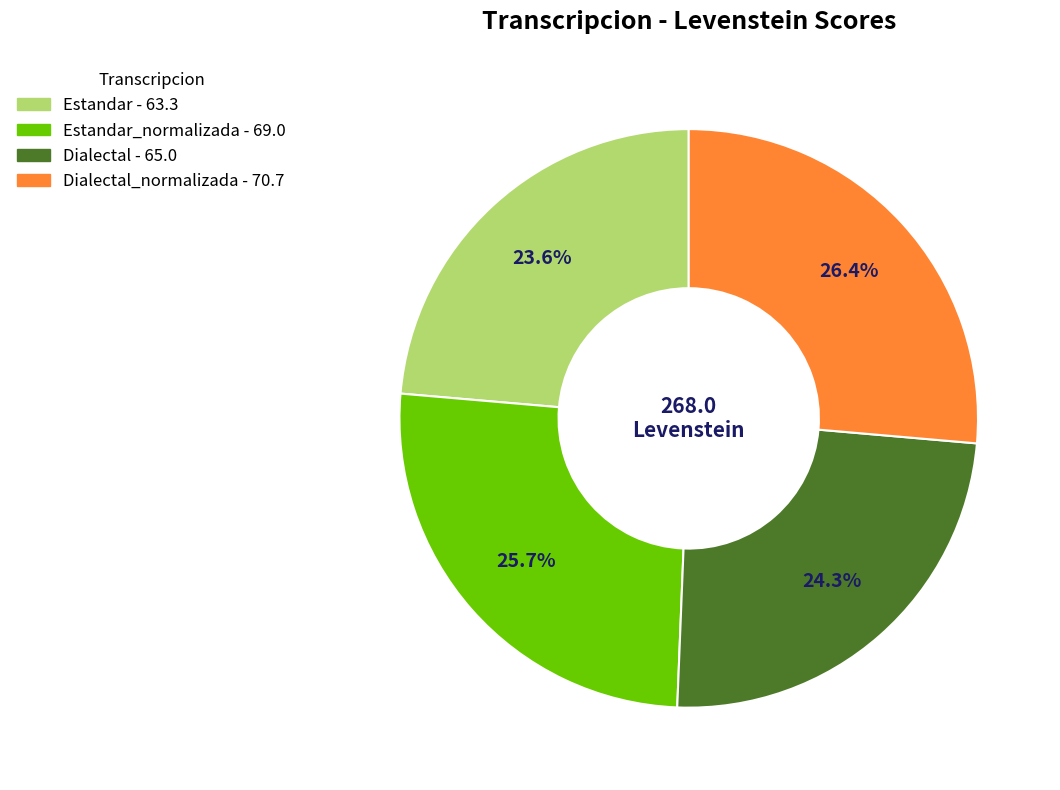

Is there a majority slice in this chart?

No